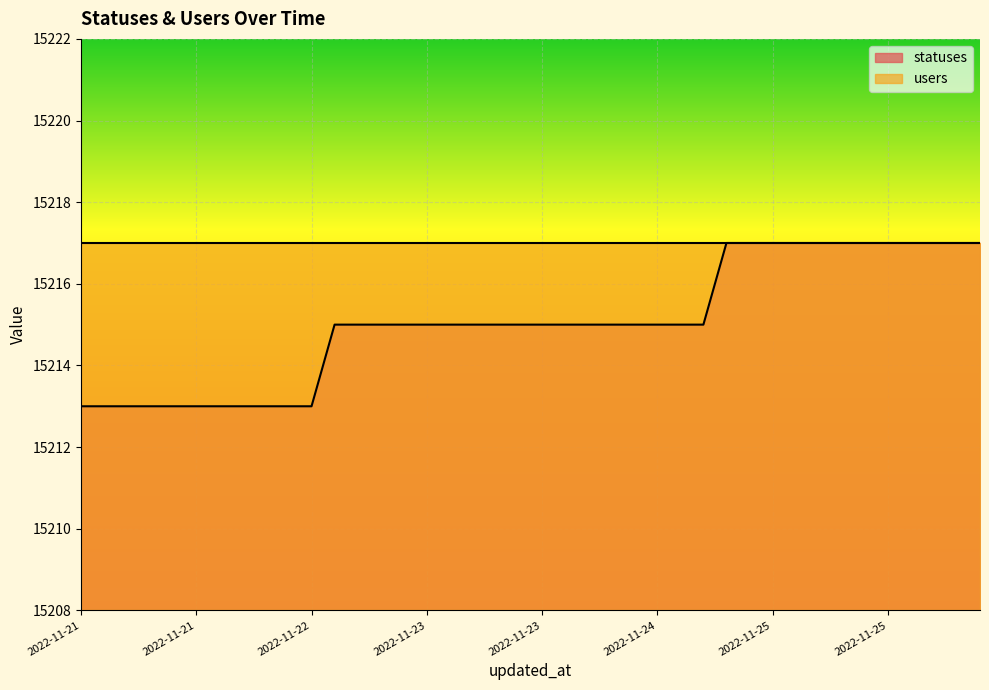

How many lines are shown in the chart?

2